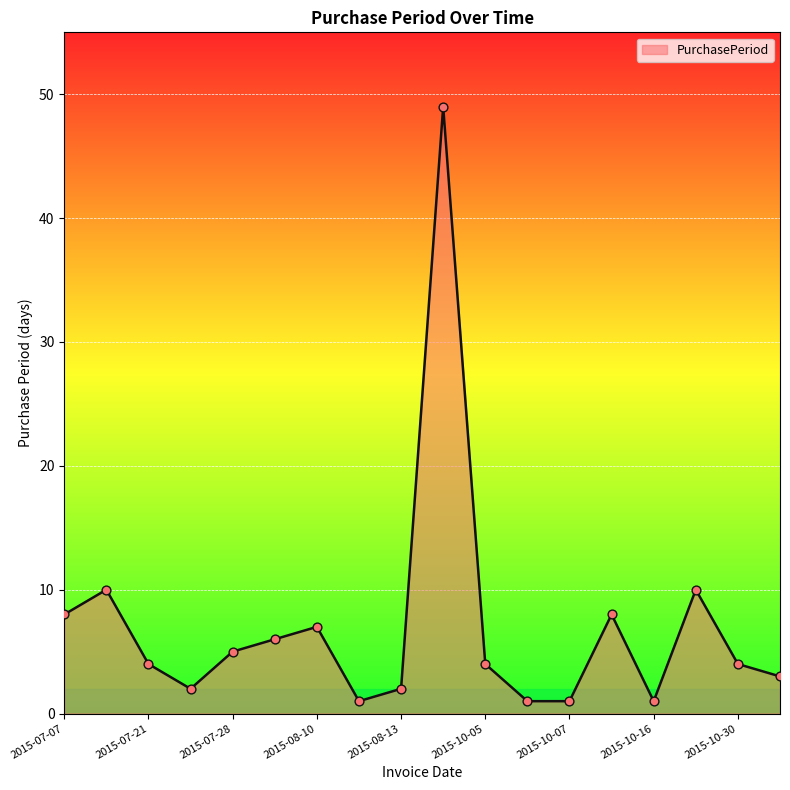

What is the greatest value displayed?

49